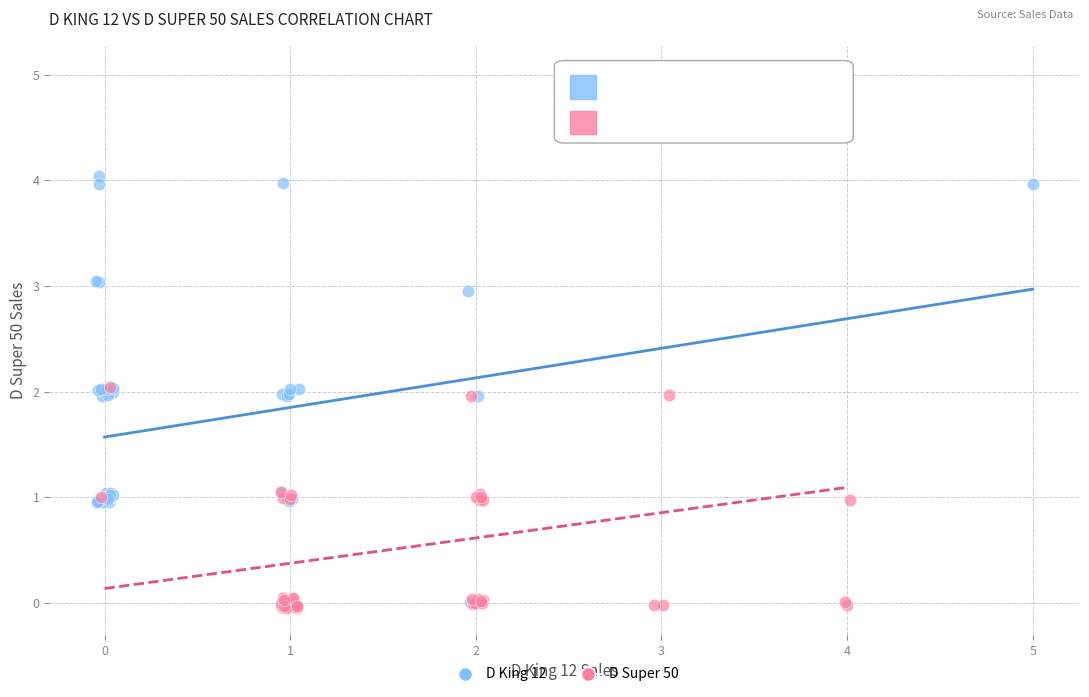

Which series reaches the maximum Y coordinate?

D Super 50